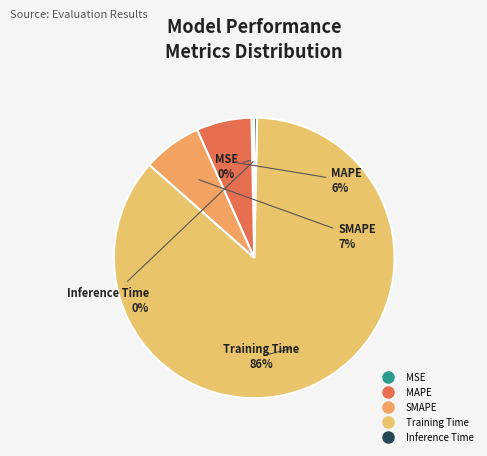

True or false: Inference Time accounts for 0% of the total.

True